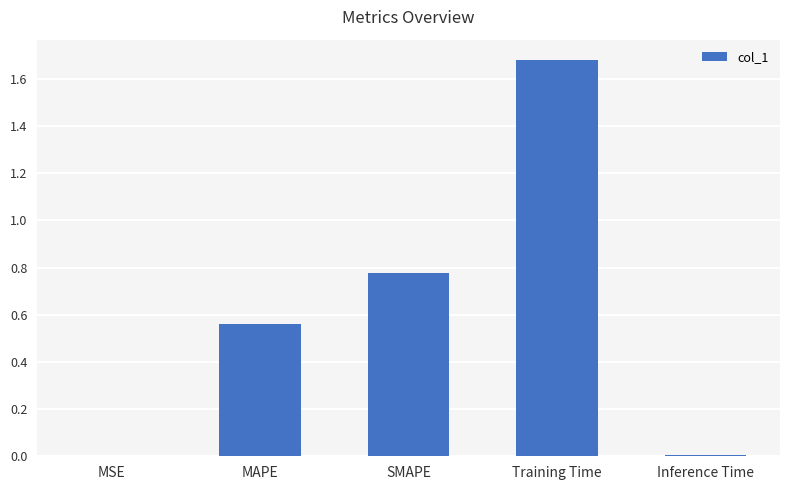

What is the change in value from MAPE to Inference Time?

-0.6